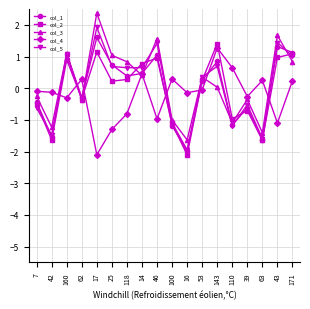

The value of col_5 at 143 is 0.2. True or false?

False